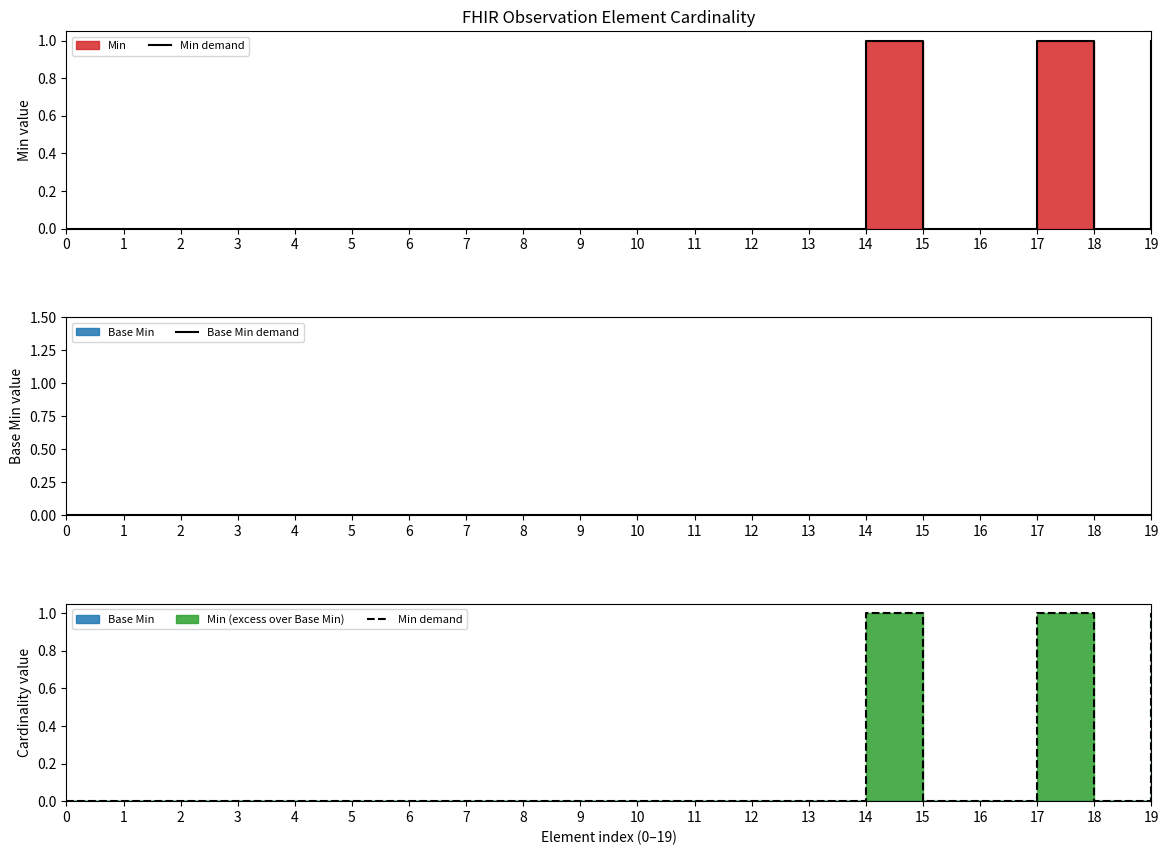

Is the value of Min demand at 10 greater than the value of Base Min demand at 13?

No